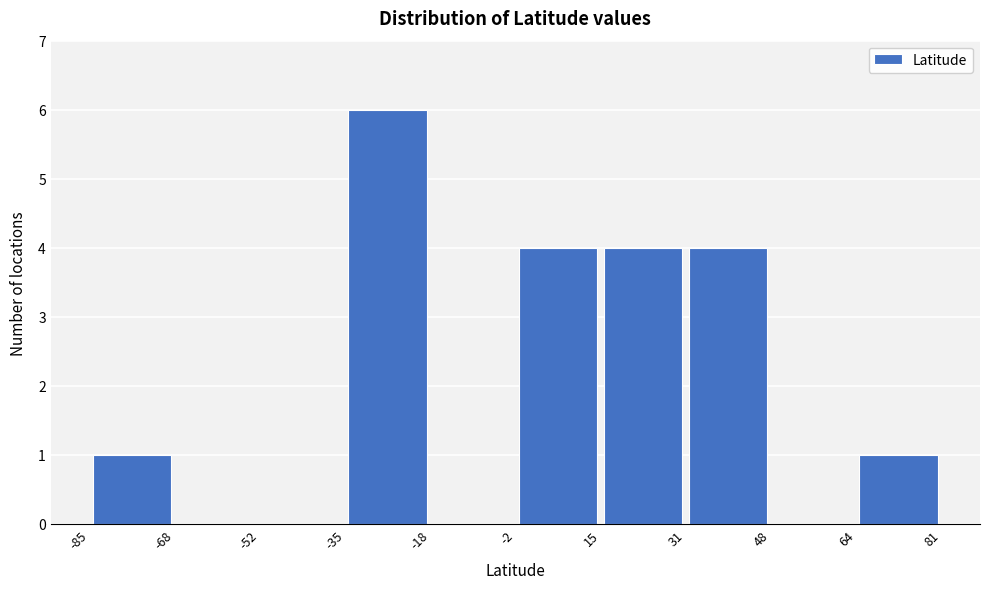

What is the height of the bar covering -2 to 15 on the x-axis? The values are not printed on the chart, so give them approximately, as read against the axis.

4